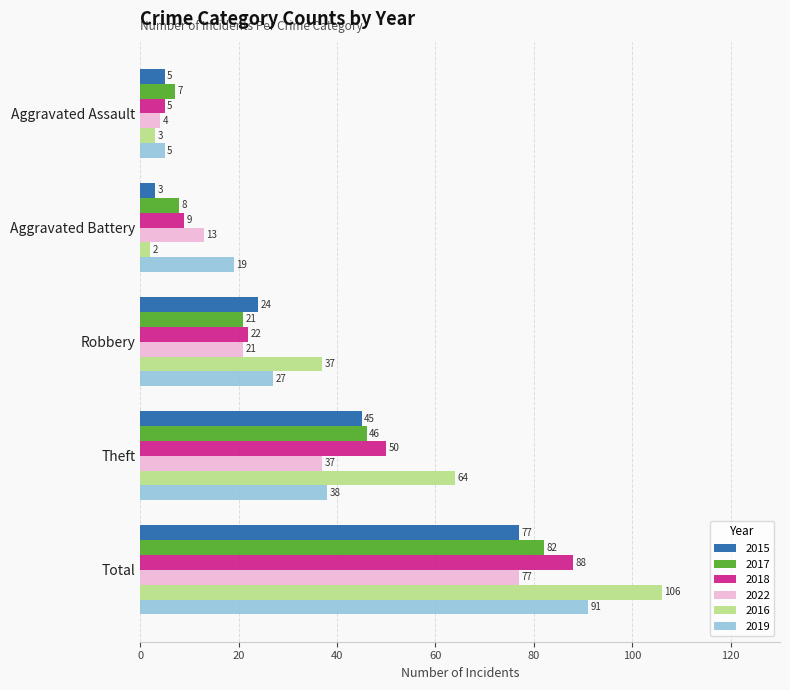

What is the smallest value displayed?

2